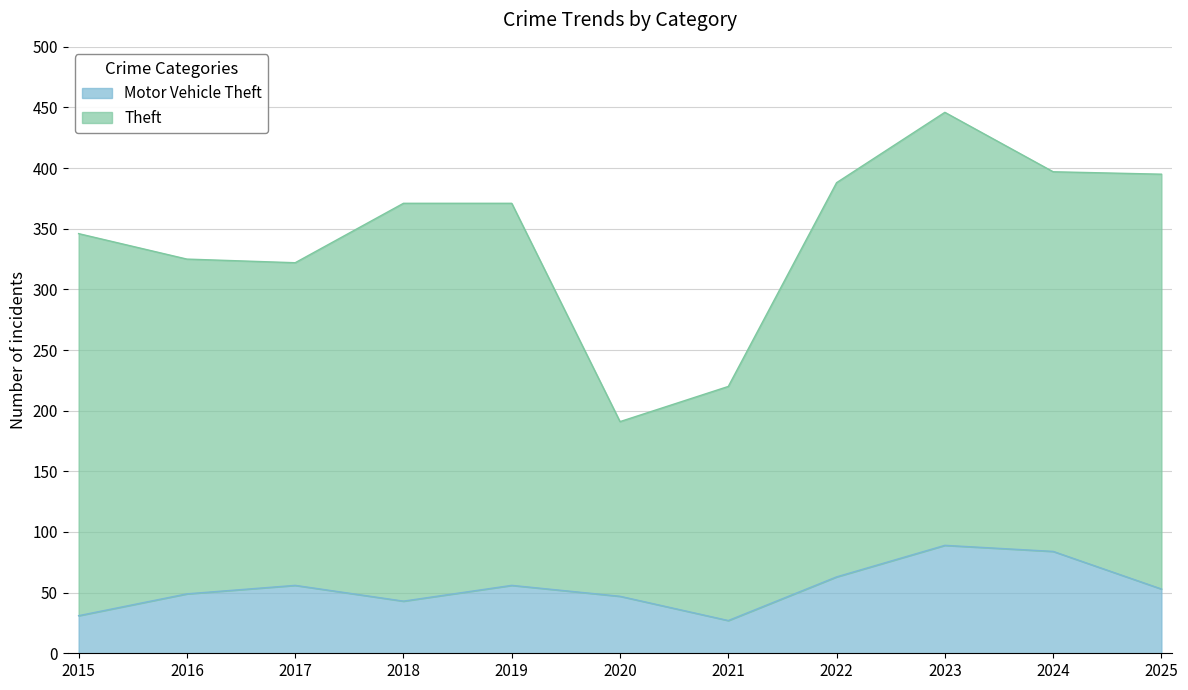

Where is the data nearest to the value 58?

2017